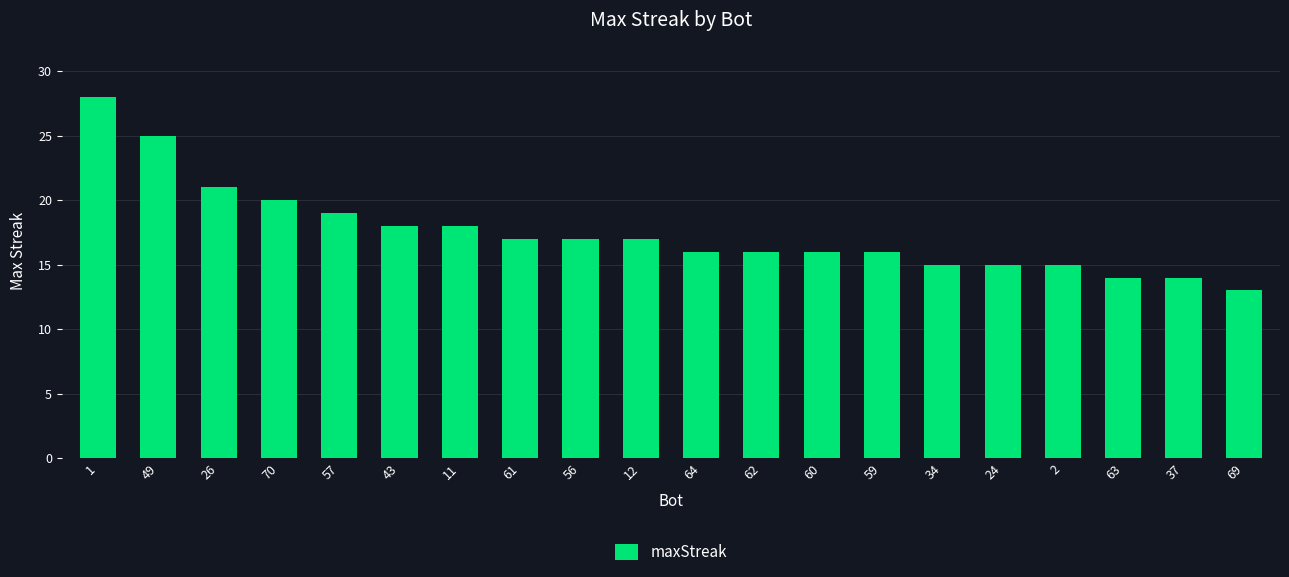

Reading left to right, what are all the values shown in this chart?

1=28	49=25	26=21	70=20	57=19	43=18	11=18	61=17	56=17	12=17	64=16	62=16	60=16	59=16	34=15	24=15	2=15	63=14	37=14	69=13